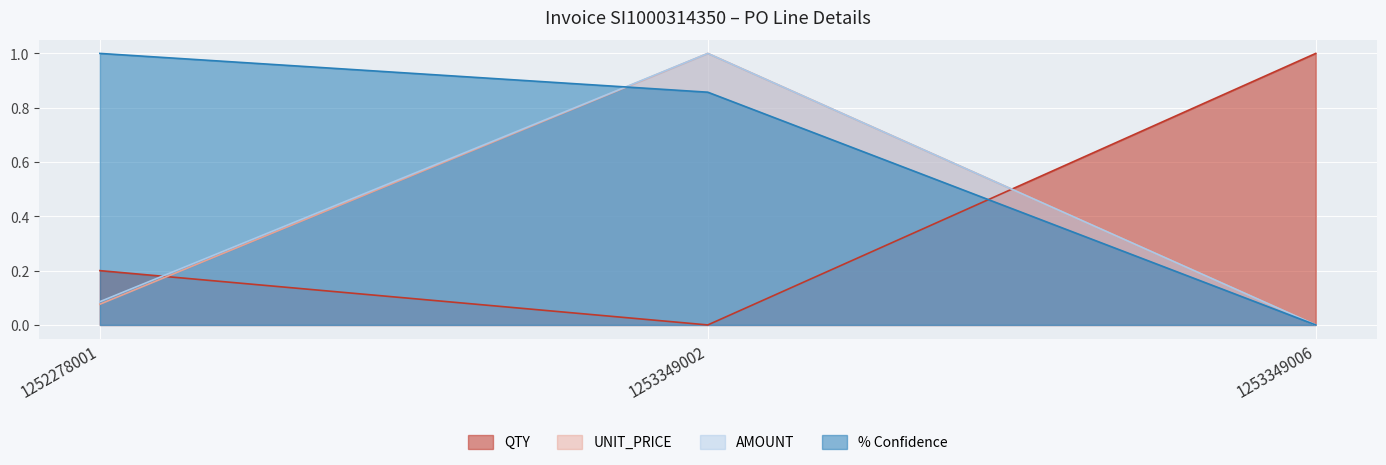

How many lines are shown in the chart?

4